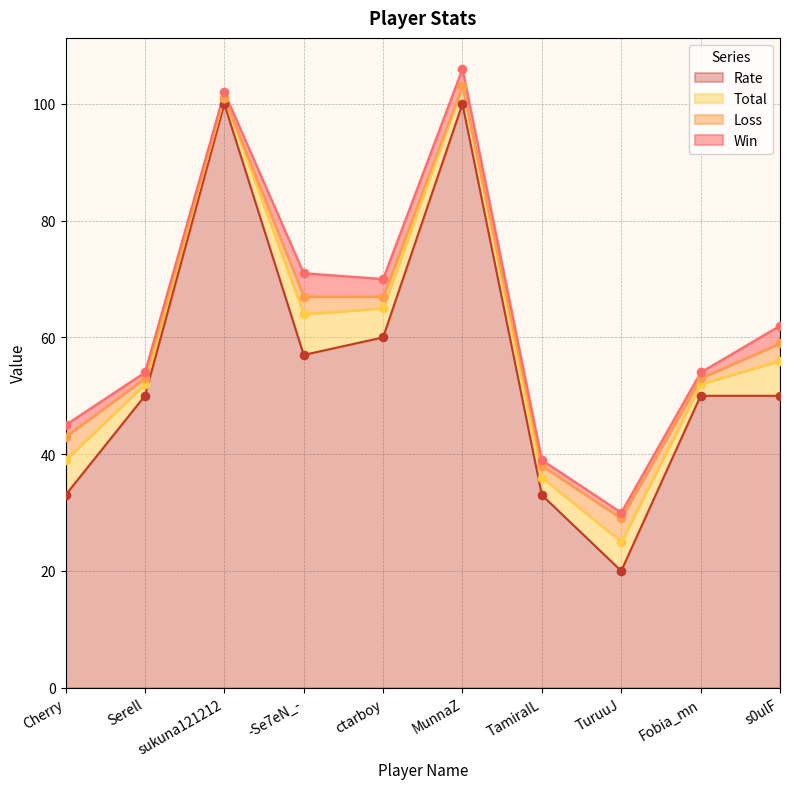

What are all the series names shown in the legend?

Win, Loss, Total, Rate